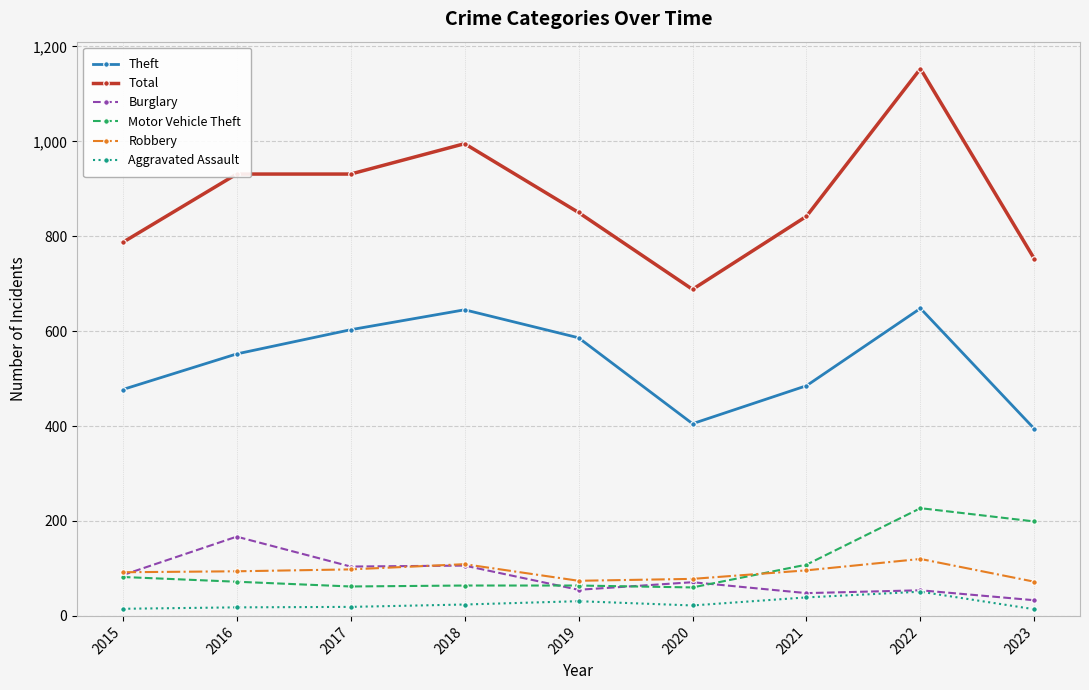

How many lines are shown in the chart?

6